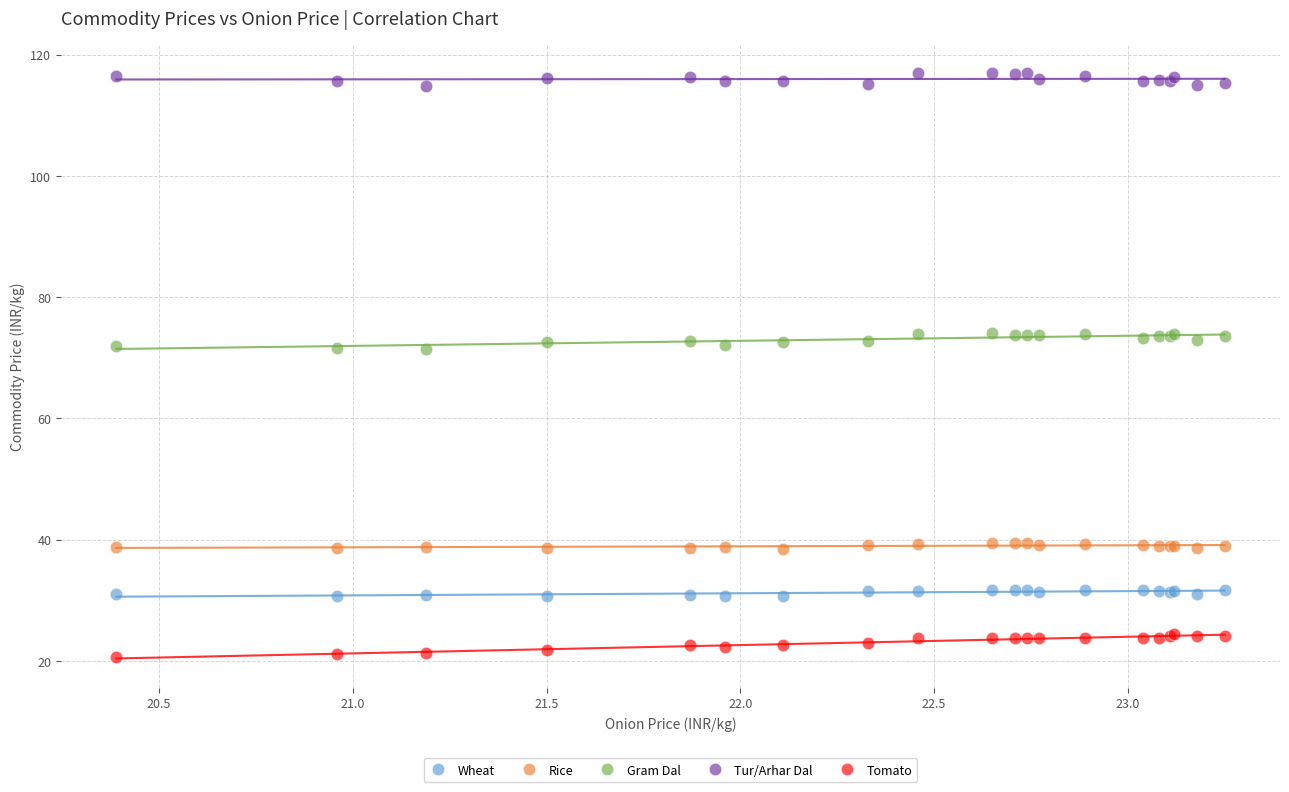

Which series contains the highest Y value?

Tur/Arhar Dal